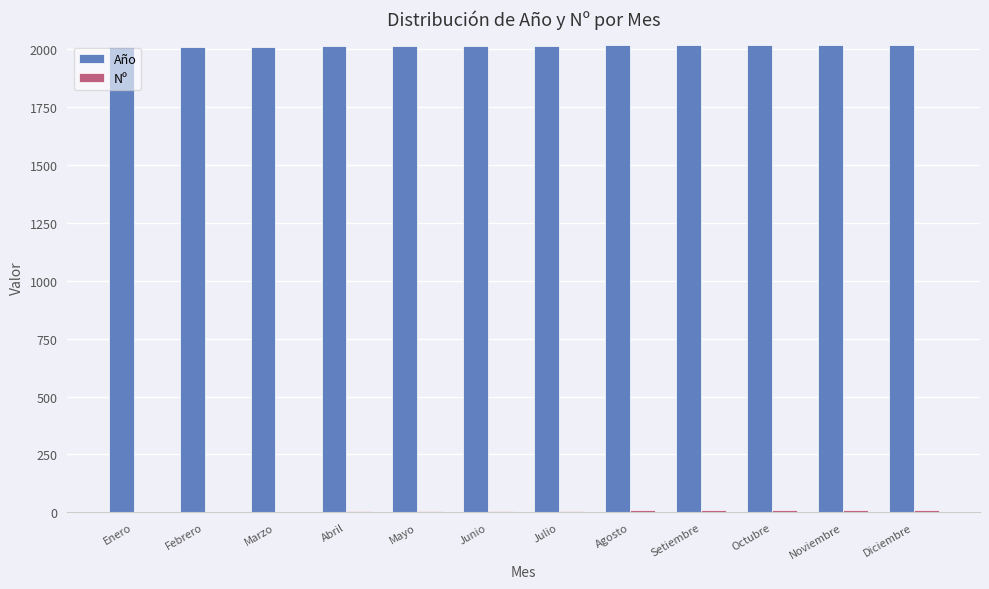

What is the sum of all Año values?

24186